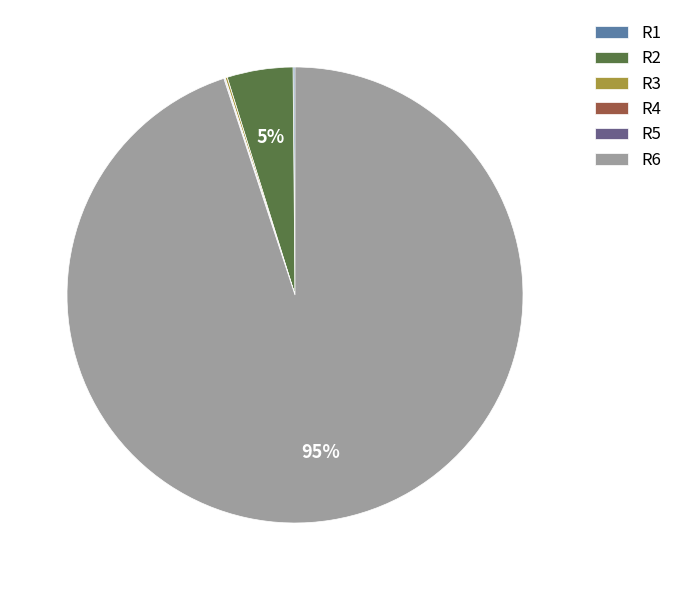

The R2 slice represents 10% of the pie. True or false?

False